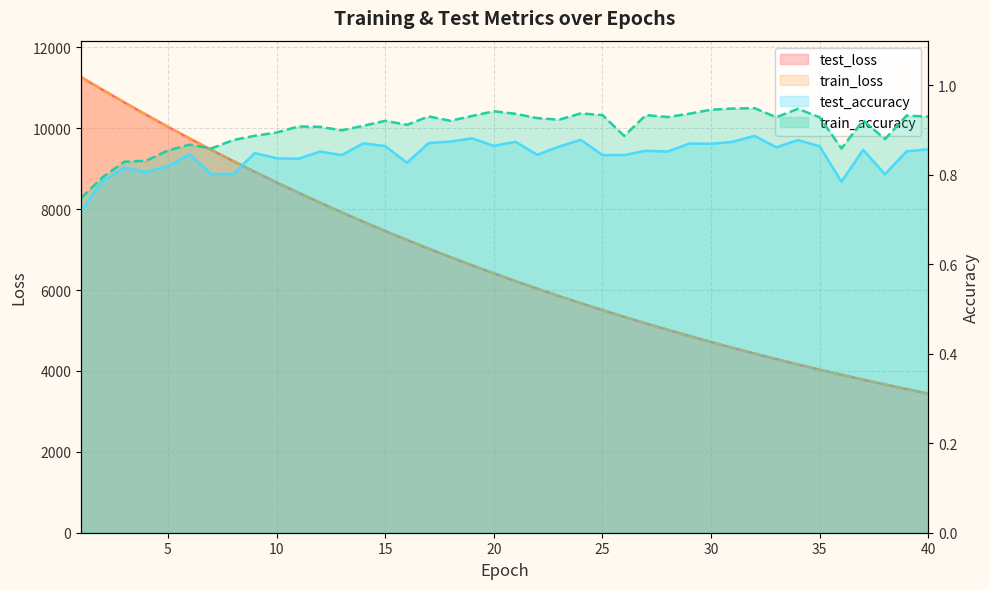

Which series has the largest range (max minus min)?

train_loss